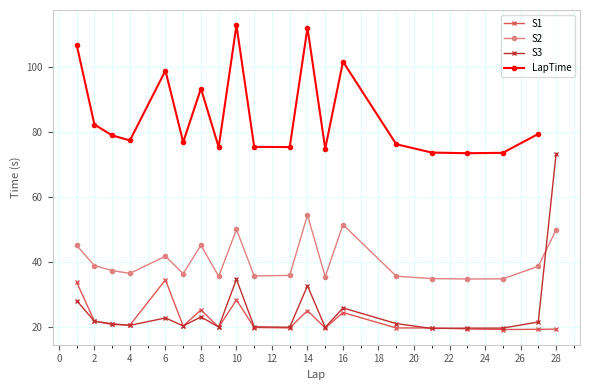

How many series are shown in this chart?

4